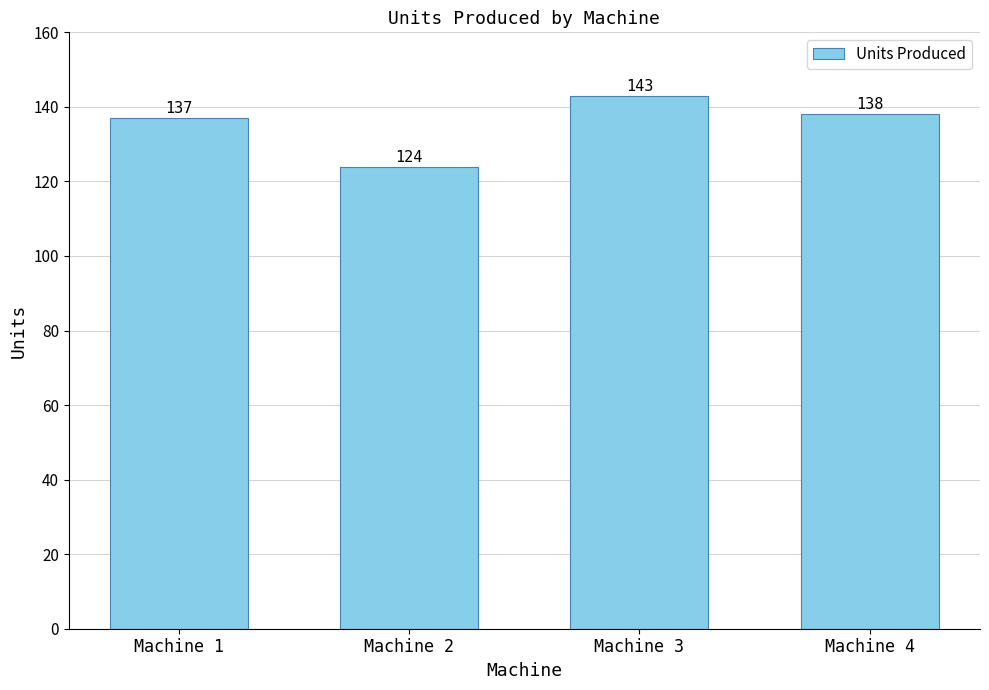

Reading left to right, what are all the values shown in this chart?

Machine 1=137	Machine 2=124	Machine 3=143	Machine 4=138